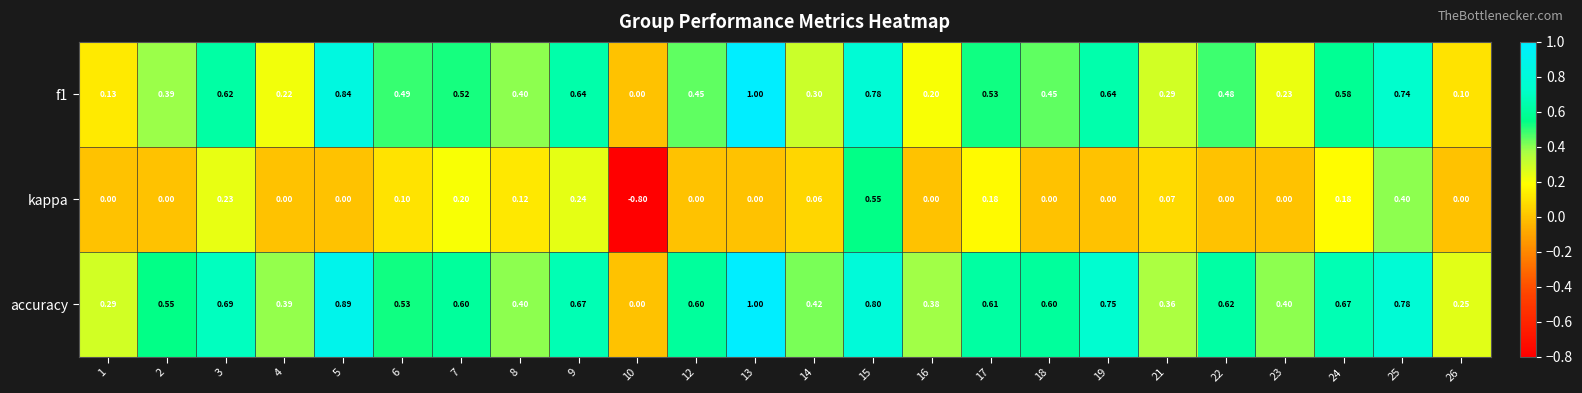

Which series has the widest spread of values?

kappa